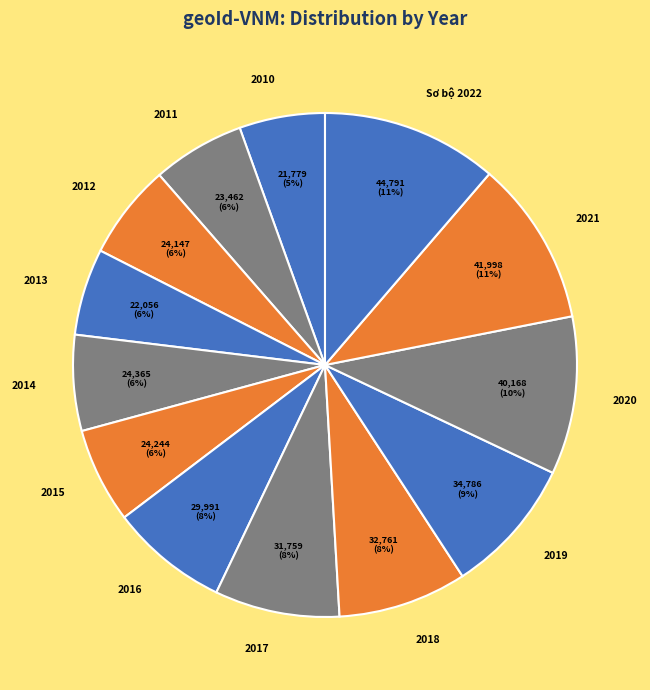

To the nearest percent, what is the average slice percentage?

8%